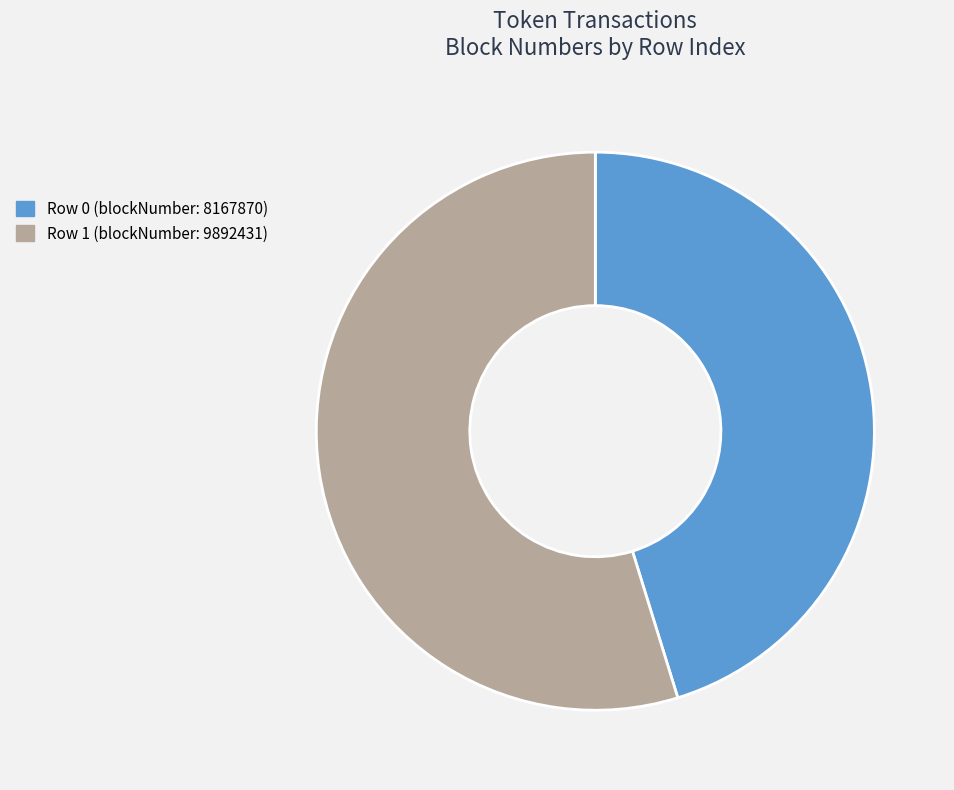

Which has a higher value, Row 1 (blockNumber: 9892431) or Row 0 (blockNumber: 8167870)?

Row 1 (blockNumber: 9892431)